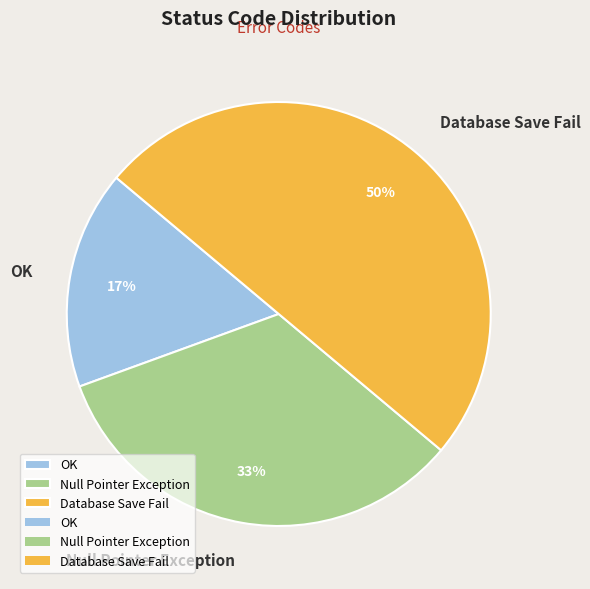

To the nearest percent, what is the average slice percentage?

33%